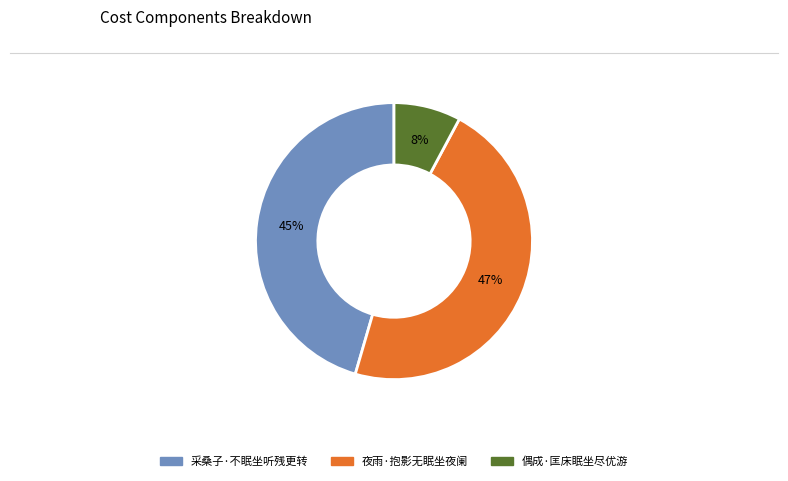

To the nearest percent, what is the combined percentage of 夜雨·抱影无眠坐夜阑 and 采桑子·不眠坐听残更转?

92%